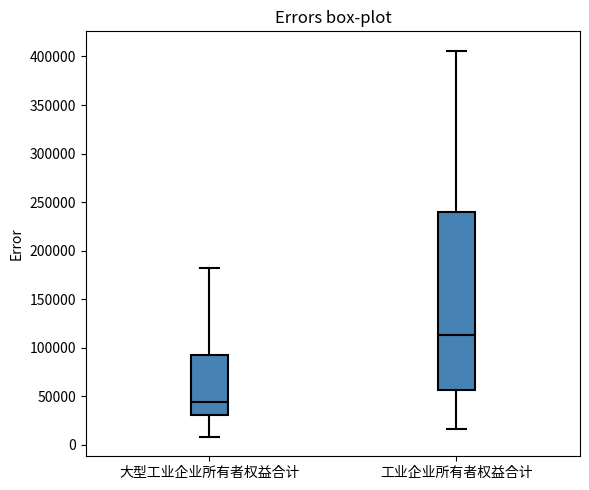

Where does the median line of the box for 大型工业企业所有者权益合计 sit on the y-axis? The values are not printed on the chart, so give them approximately, as read against the axis.

45000